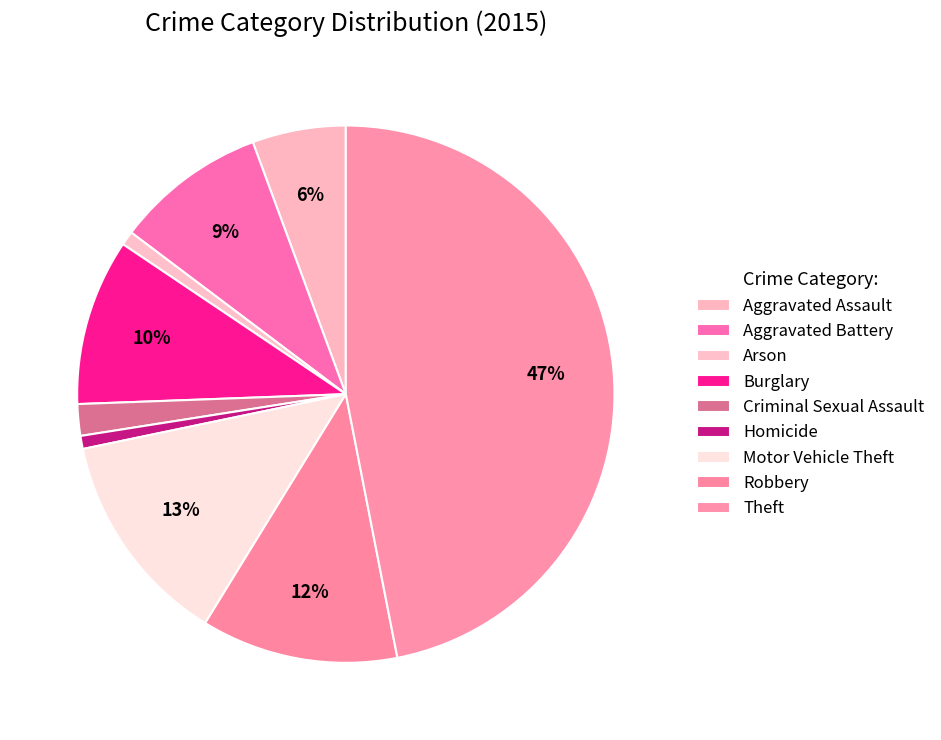

How many slices are in this pie chart?

9